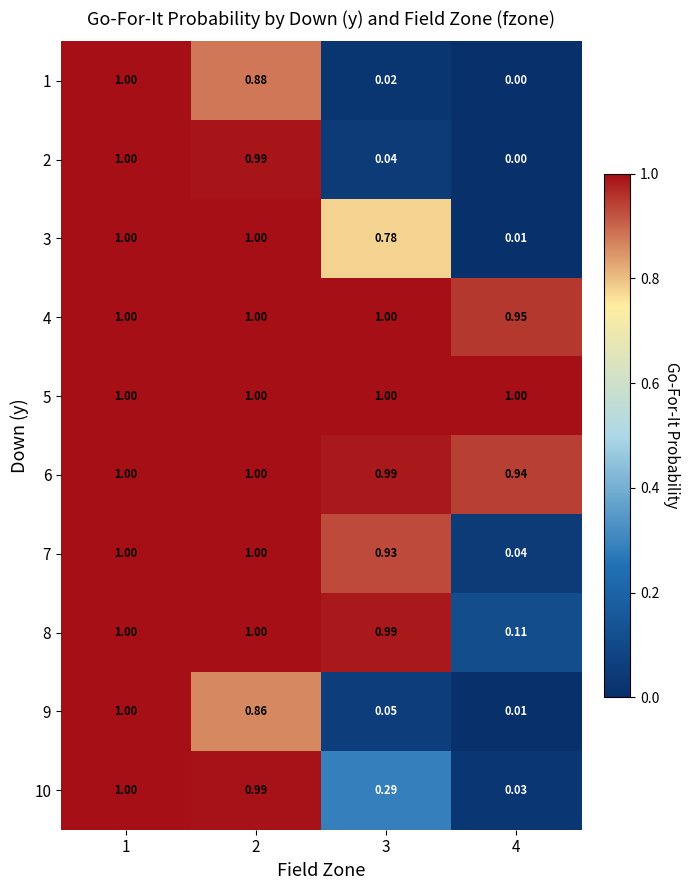

At how many categories does at least one series exceed 0?

4